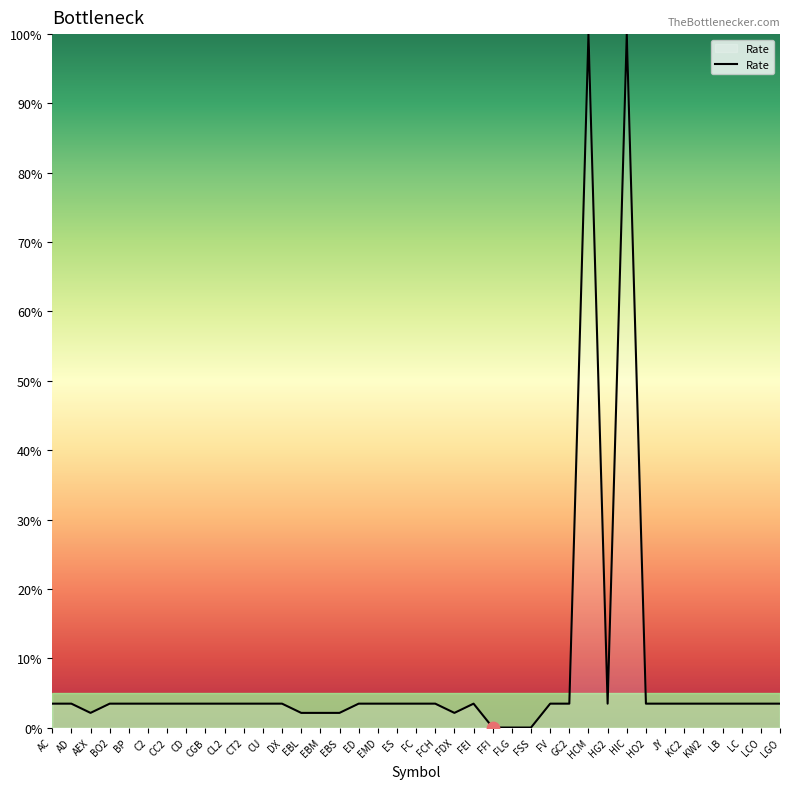

What is the change in value from AC to EBL?

-1.3